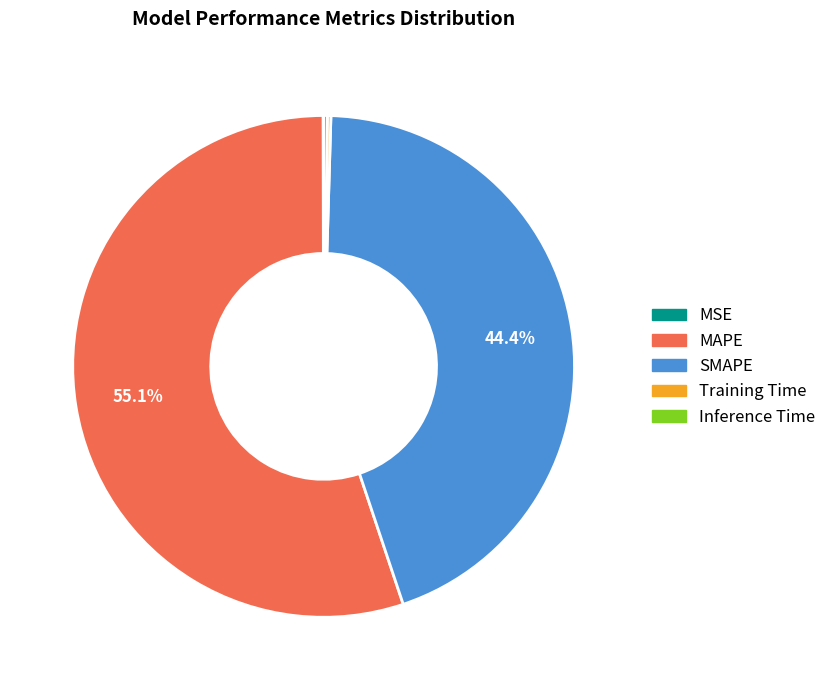

True or false: MAPE accounts for 48% of the total.

False